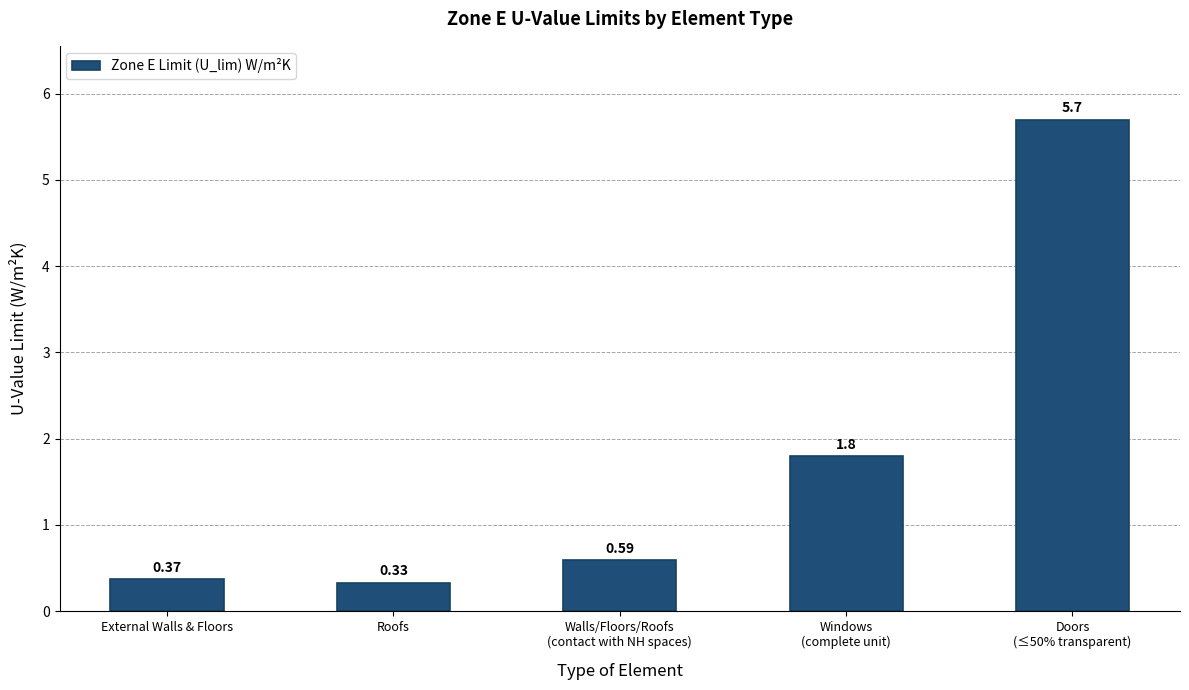

List the labels in order of value, largest first.

Doors
(≤50% transparent), Windows
(complete unit), Walls/Floors/Roofs
(contact with NH spaces), External Walls & Floors, Roofs